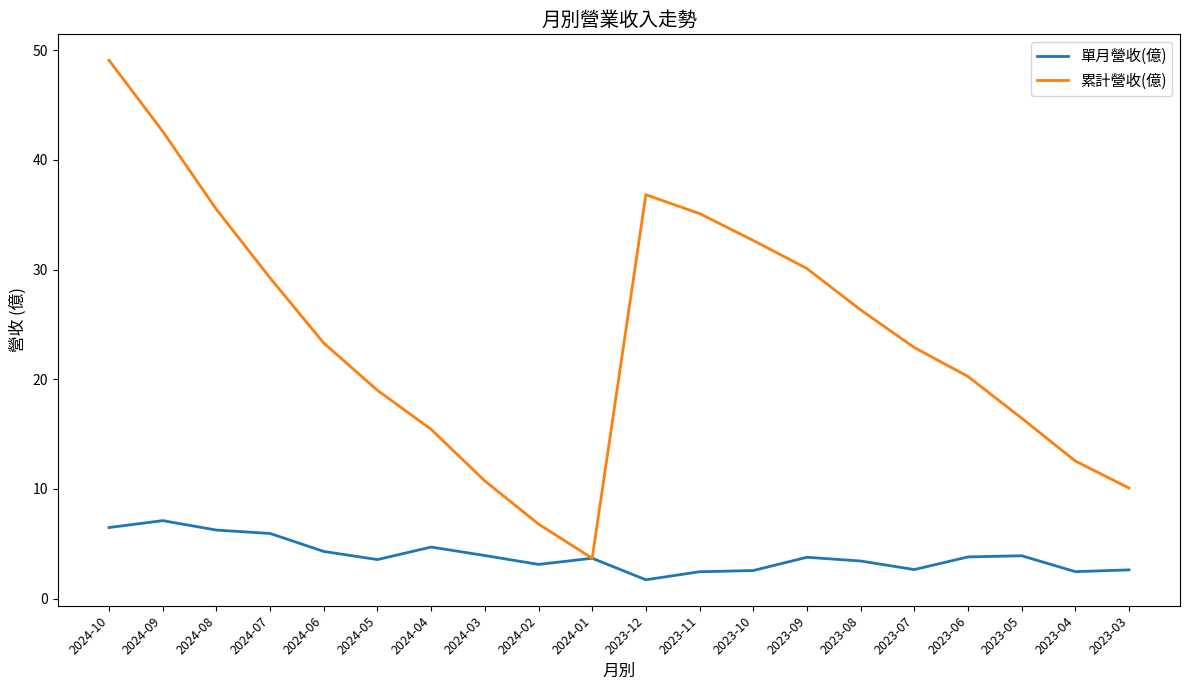

What is the minimum value shown in the chart?

1.7